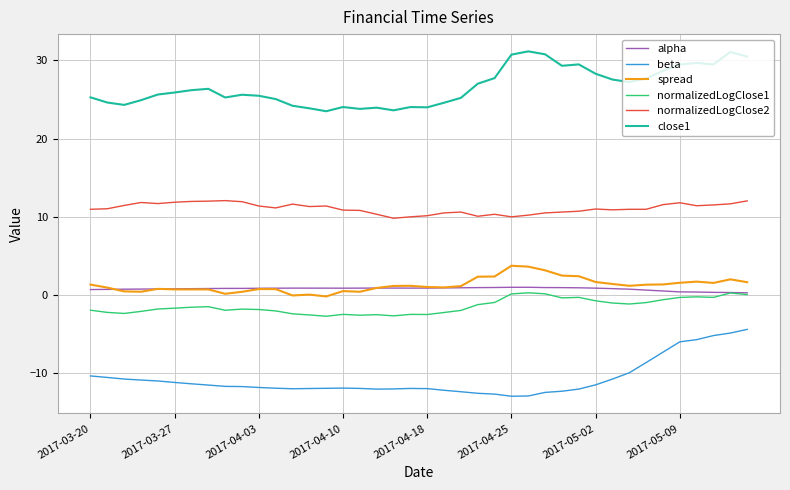

What is the minimum value shown in the chart?

-13.0